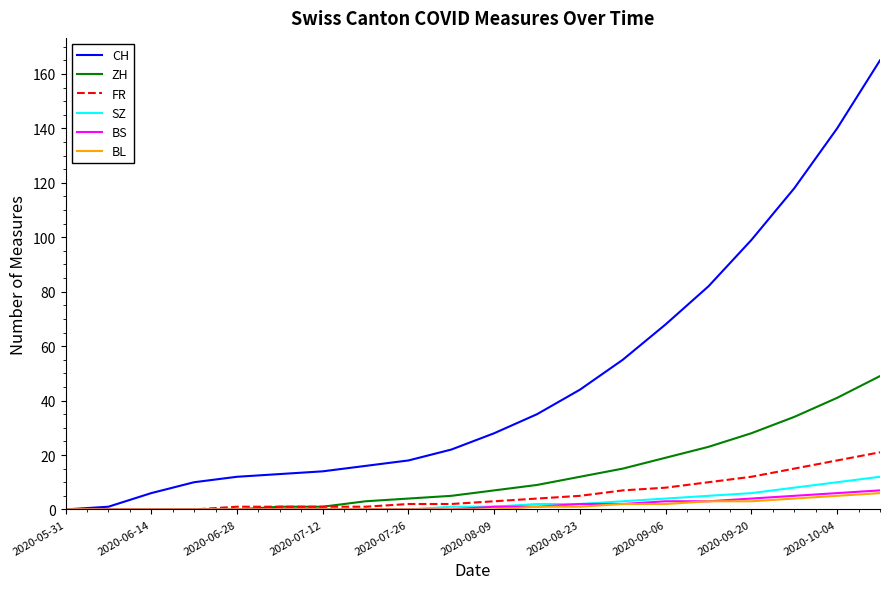

Which series has the largest total across all categories?

CH